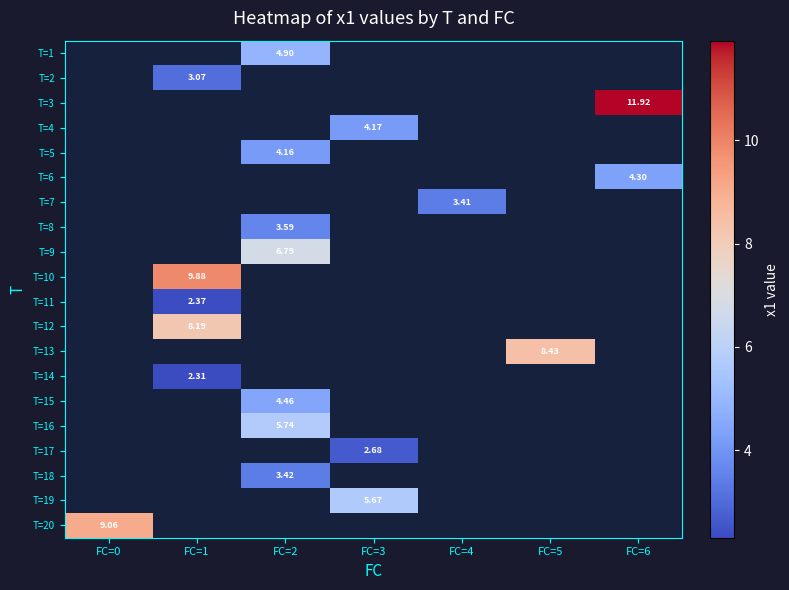

How many distinct data groups are displayed?

20